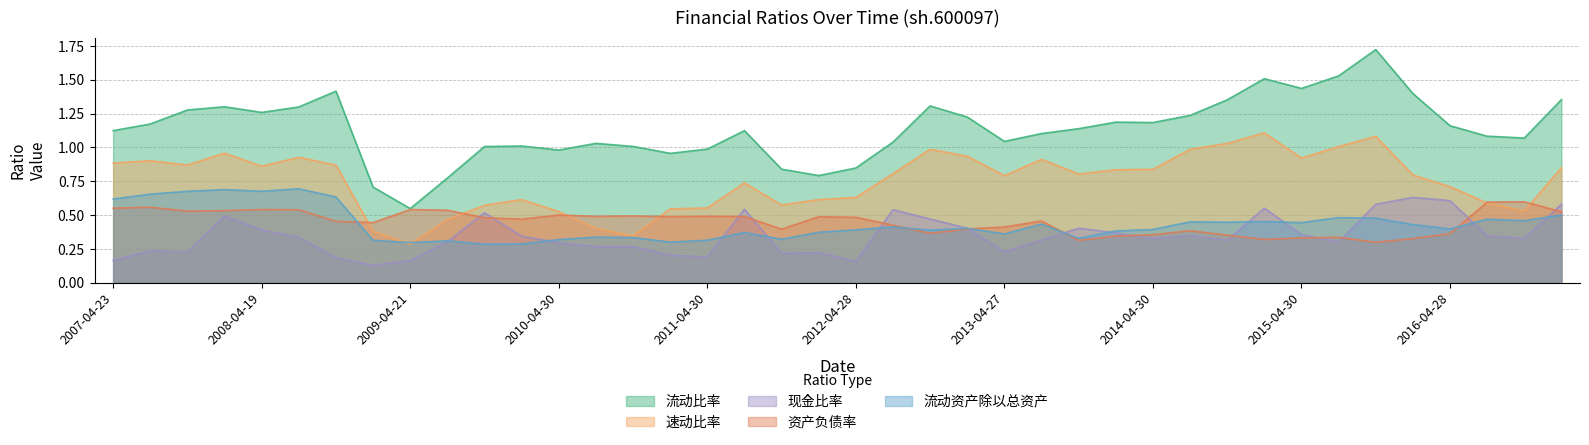

What is the lowest value of the 速动比率 series?

0.3